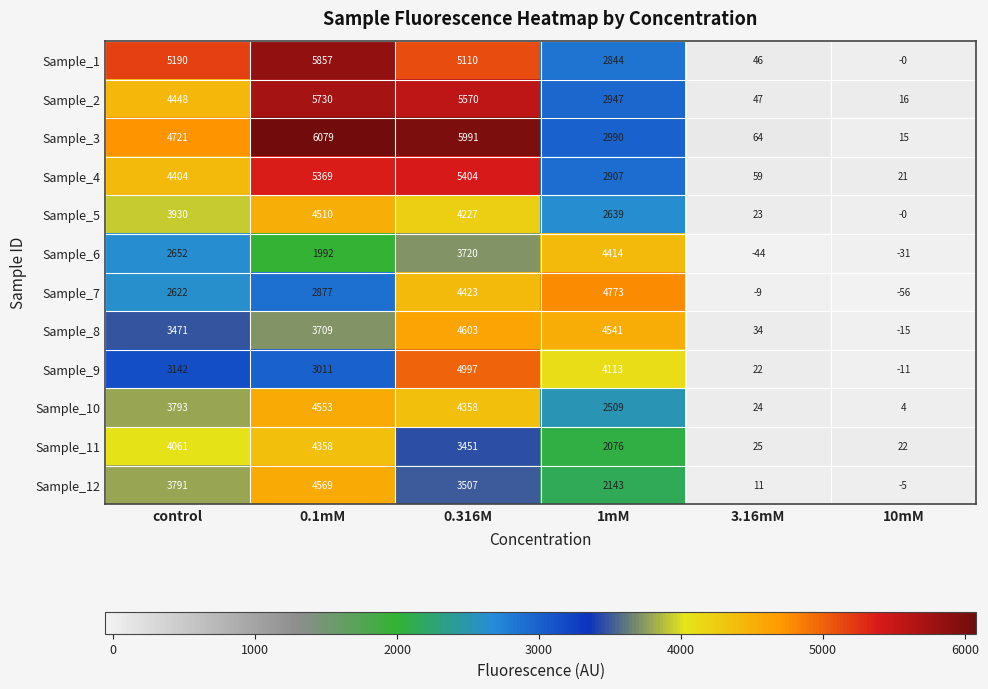

Which series has the widest spread of values?

Sample_3